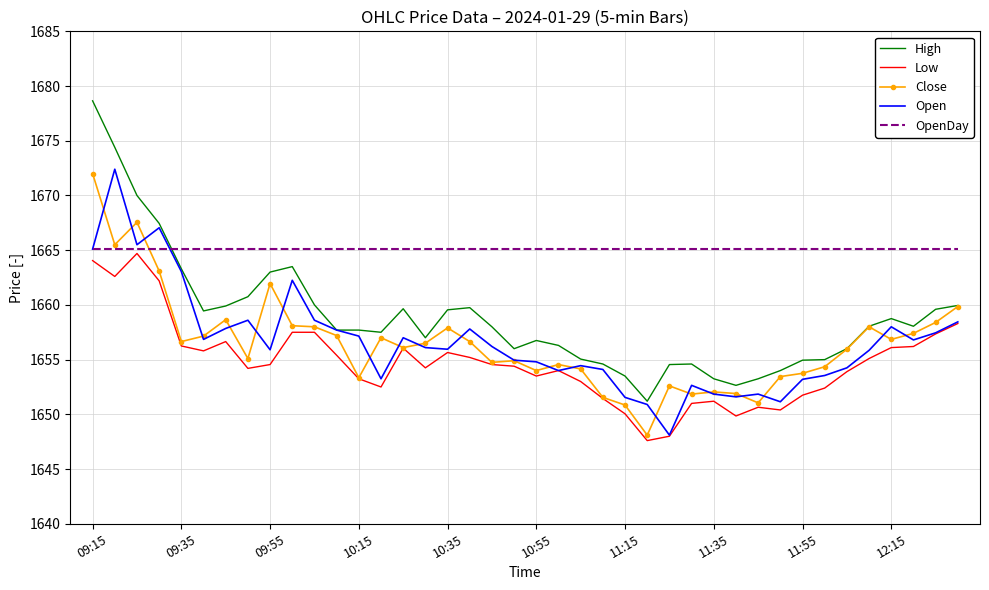

What is the smallest value displayed?

1647.6